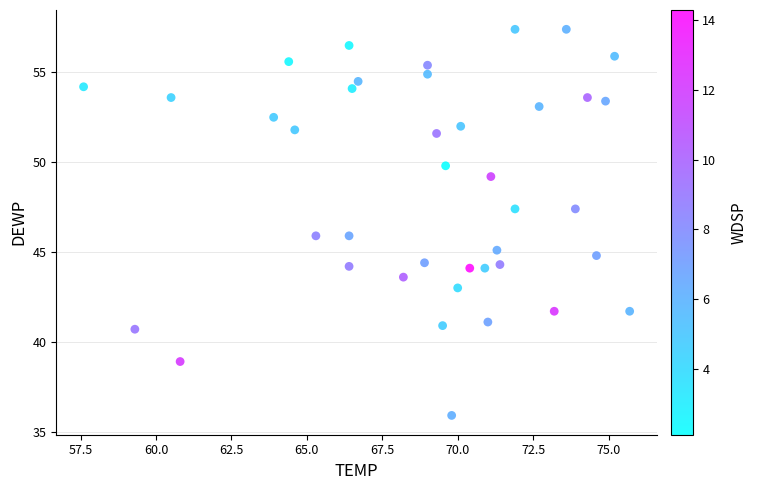

What is the range of Y values (max minus min)?

21.5